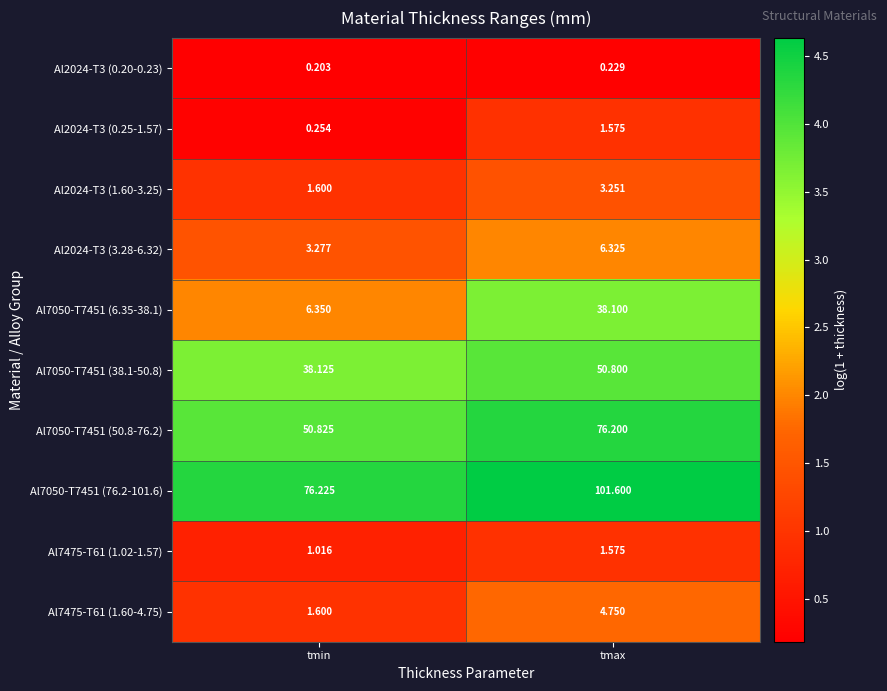

List the labels in order of Al2024-T3 (0.25-1.57) value, largest first.

tmax, tmin